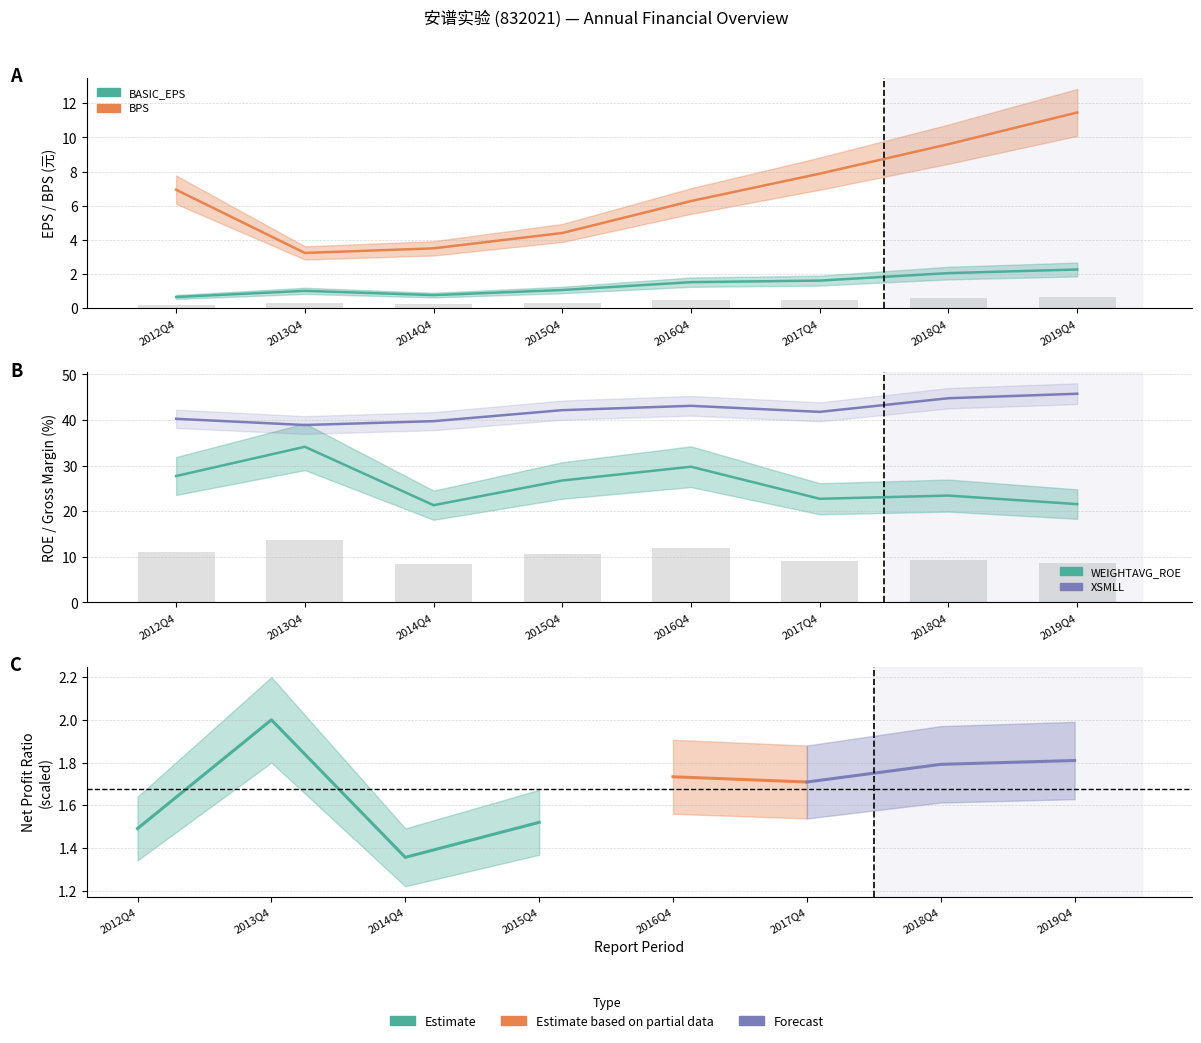

Does the chart contain any negative values?

No